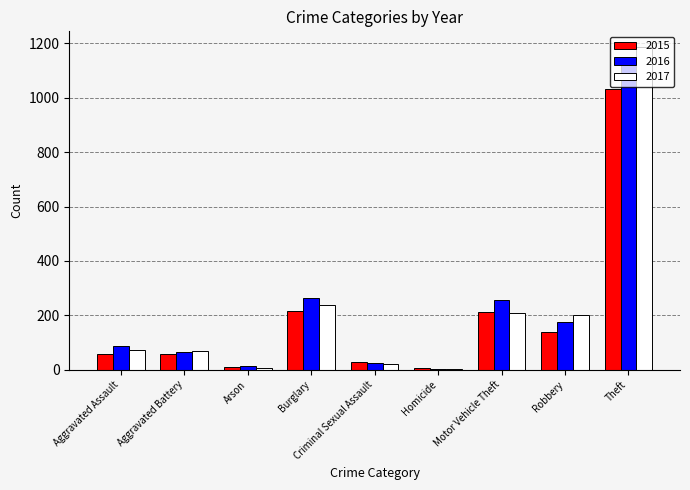

Which series has the largest range (max minus min)?

2017